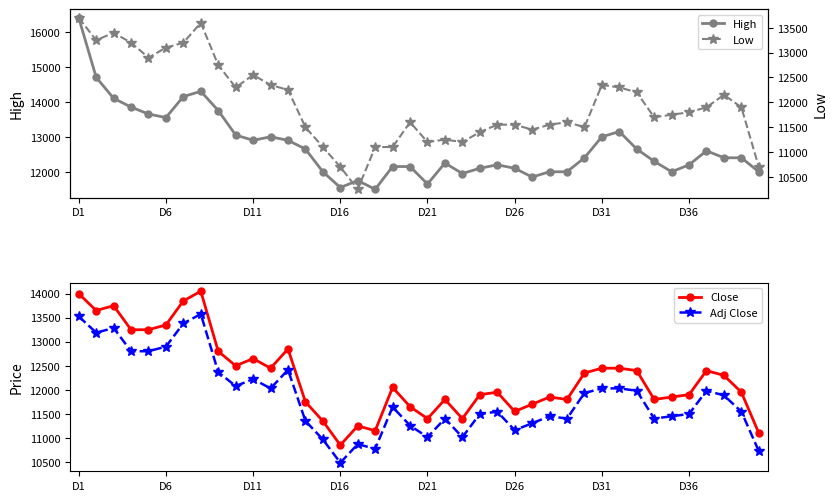

The value of Low at 24 is 15721. True or false?

False